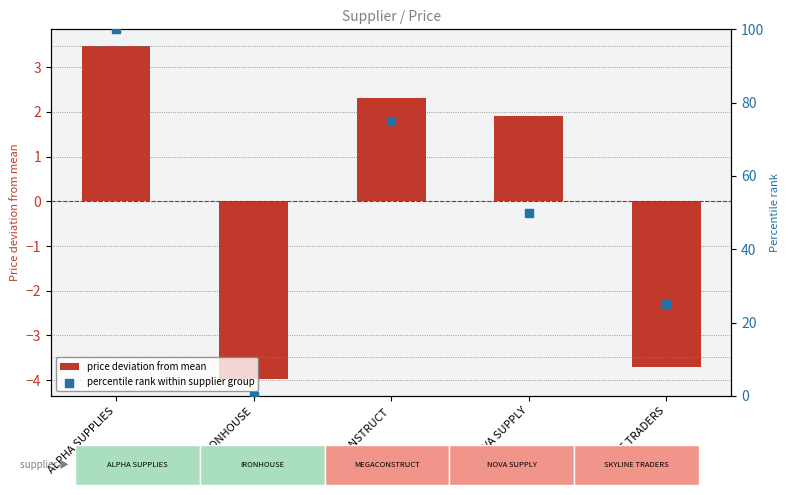

Which series has the widest spread of Y values?

percentile rank within supplier group